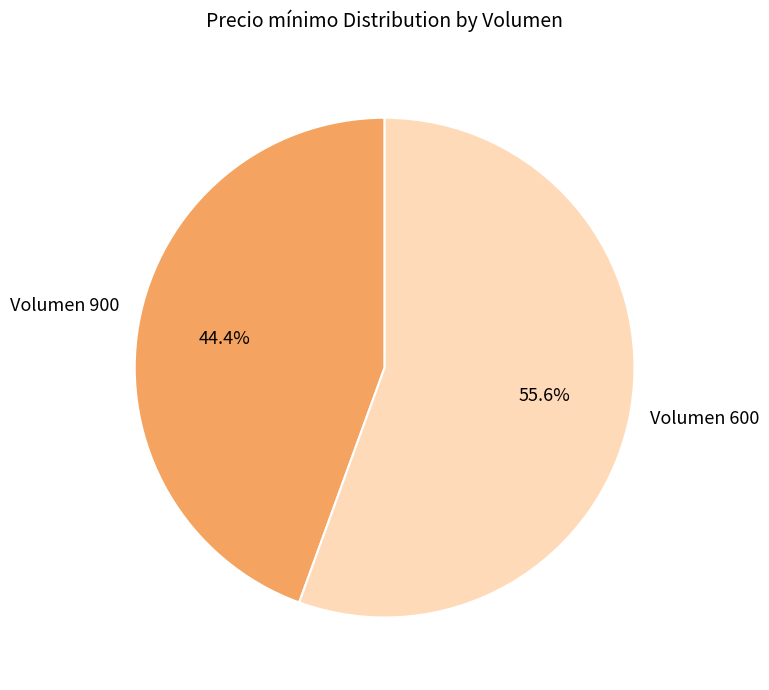

Which has a higher value, Volumen 600 or Volumen 900?

Volumen 600